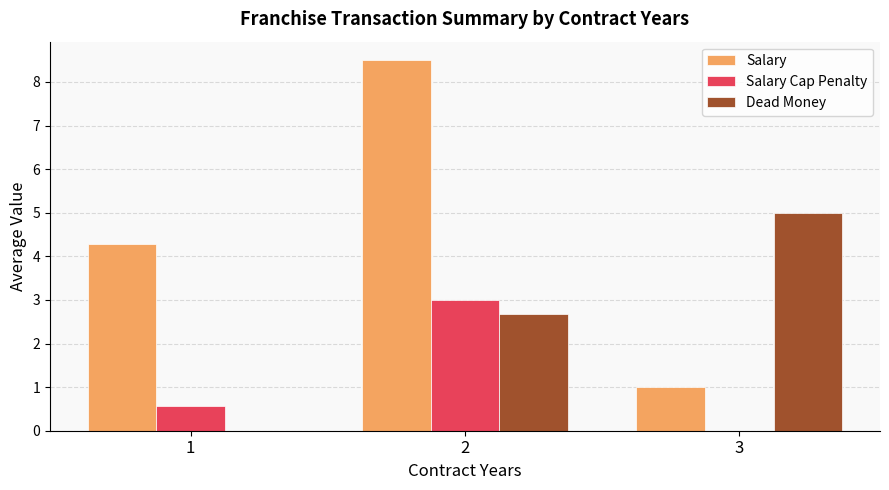

Where is Dead Money nearest to the value 2?

2